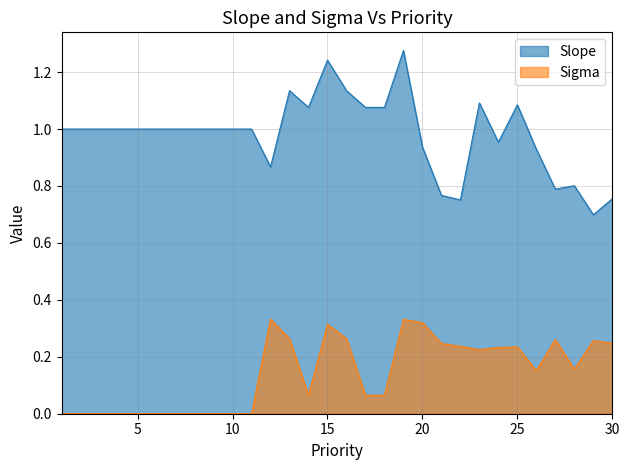

What is the total value across all series at 30?

1.0